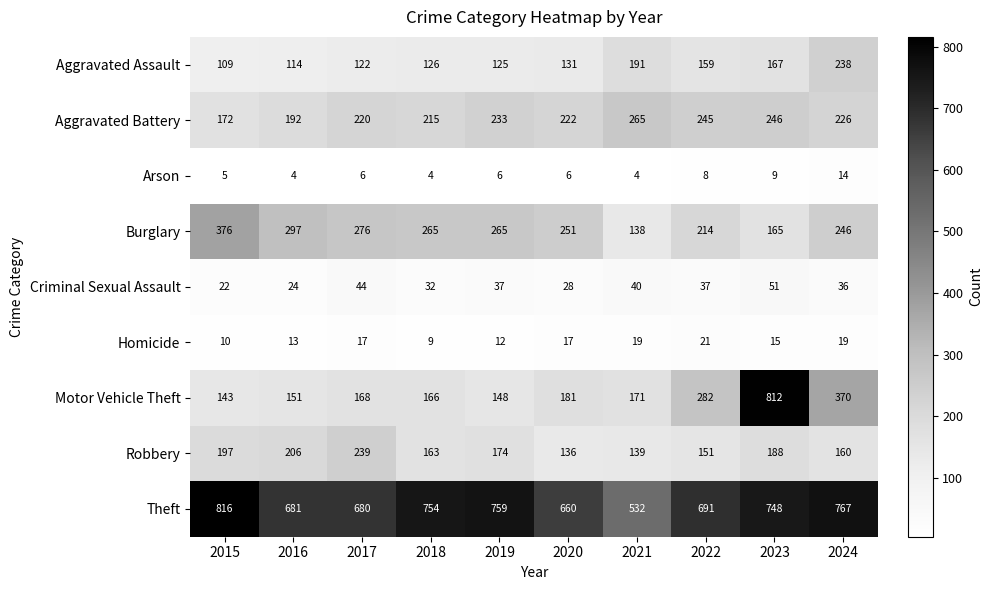

What is the spread (max minus min) of values at 2020?

654